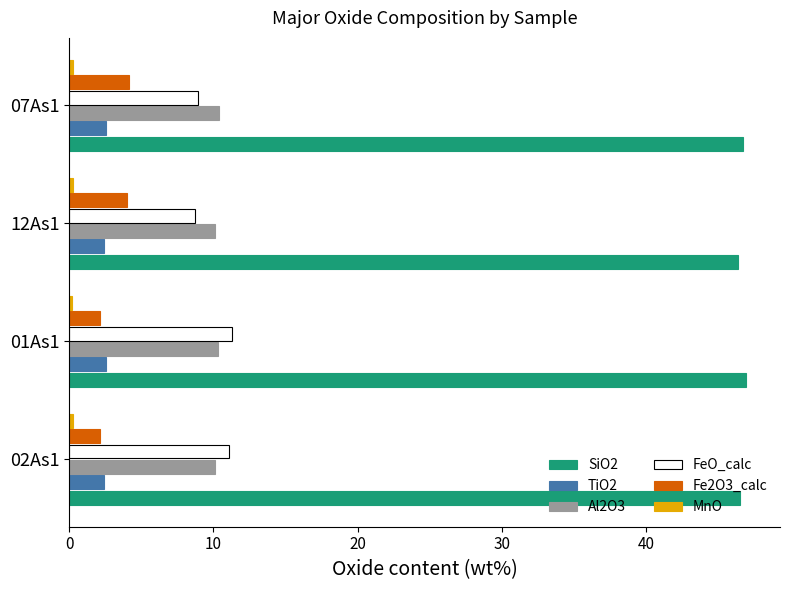

What is the minimum value for FeO_calc?

8.7